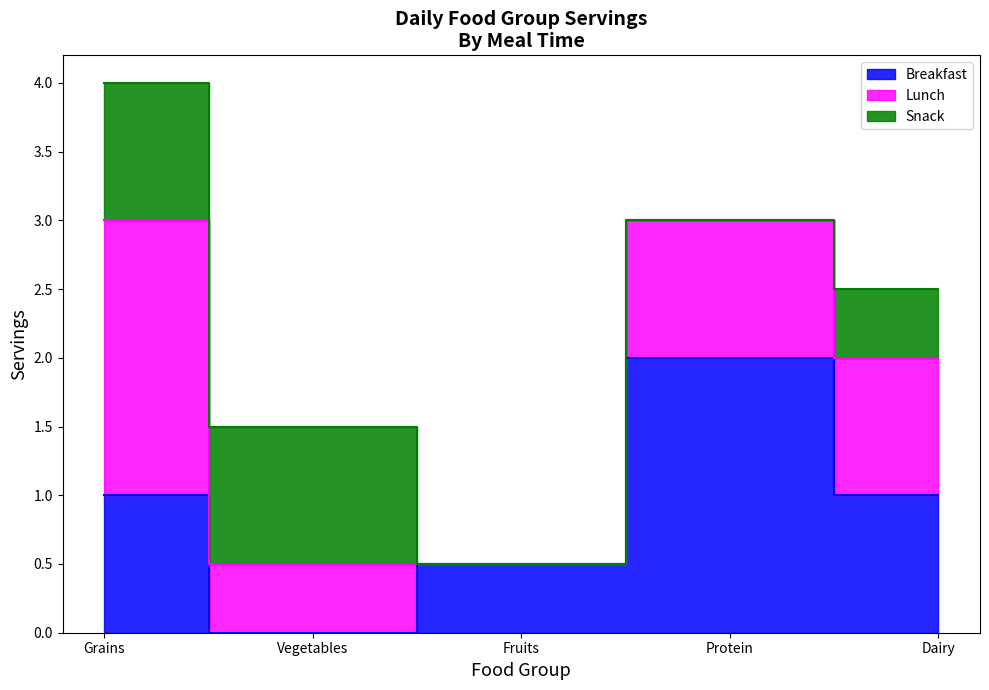

The value of Breakfast at Protein is 0.9. True or false?

False